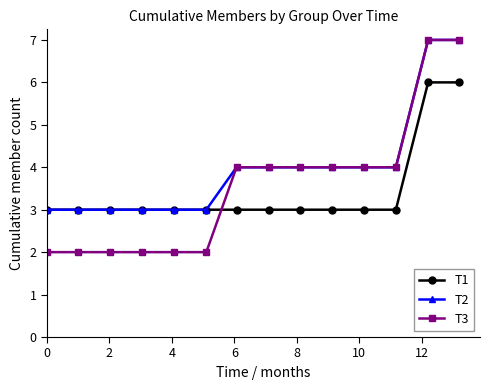

What is the highest value of the T1 series?

6